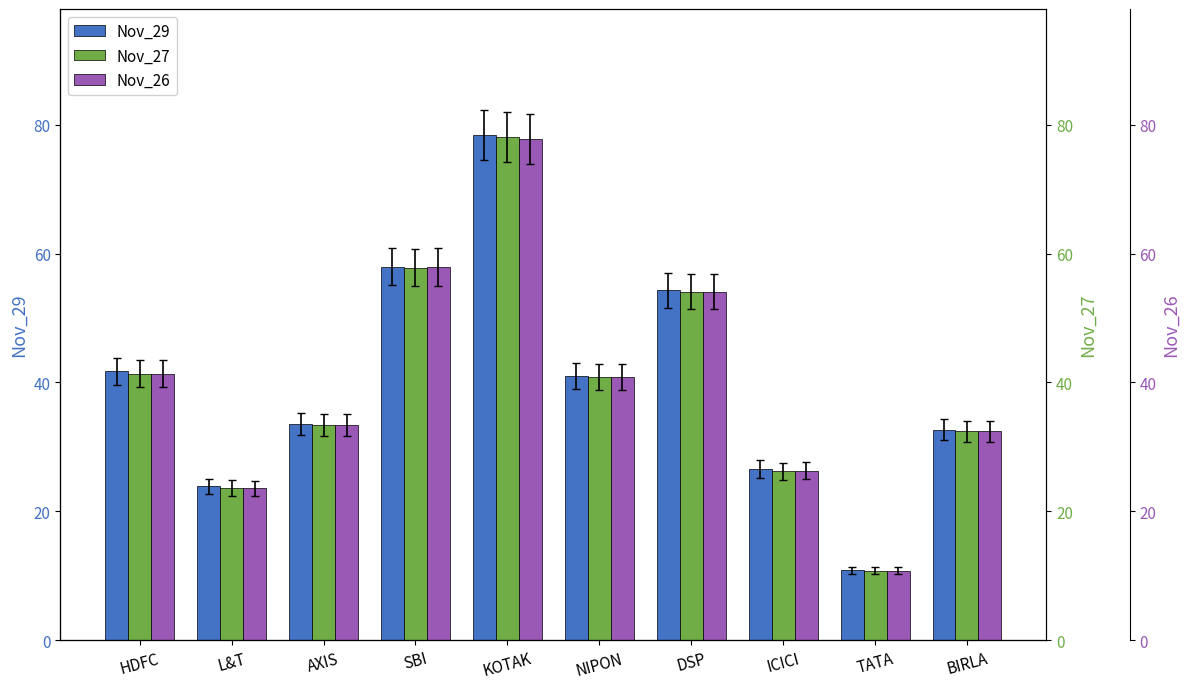

How many distinct data groups are displayed?

3